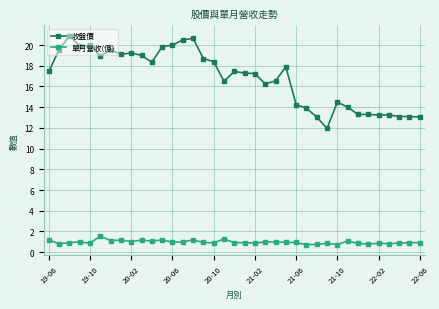

What is the sum of all 單月營收(億) values?

35.8